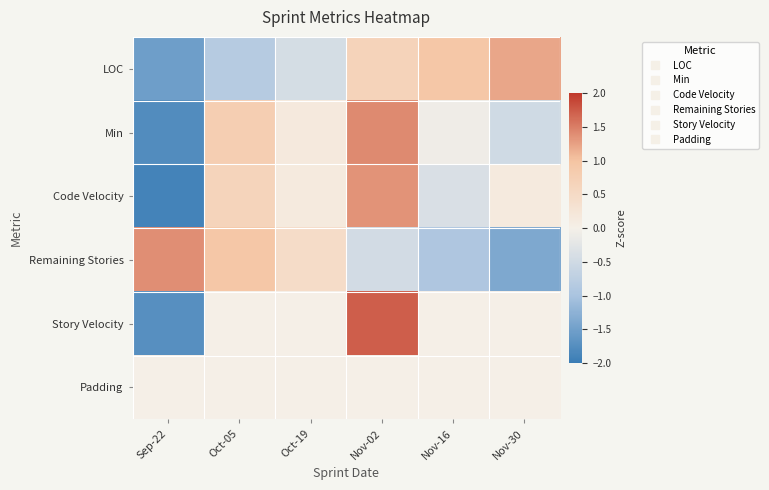

Which series has the largest range (max minus min)?

Story Velocity